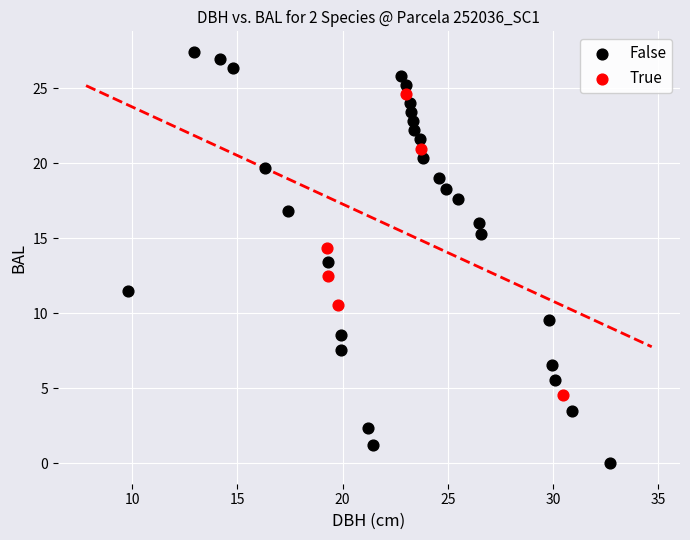

Which series contains the lowest Y value?

False